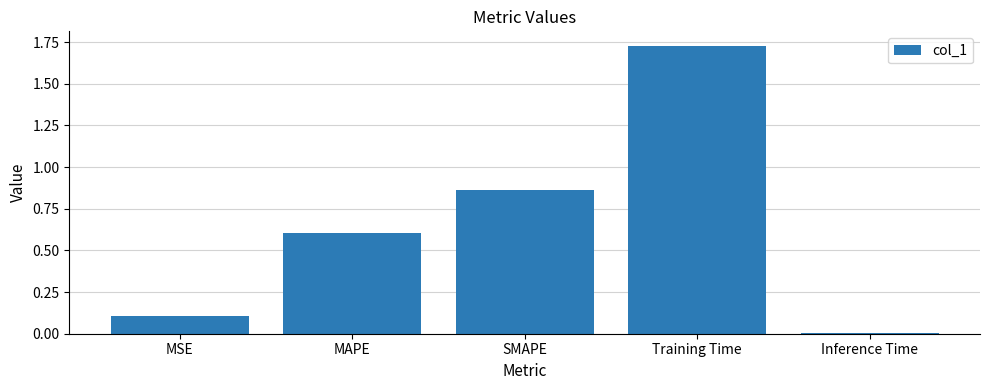

What is the label of the 2nd bar from the right?

Training Time